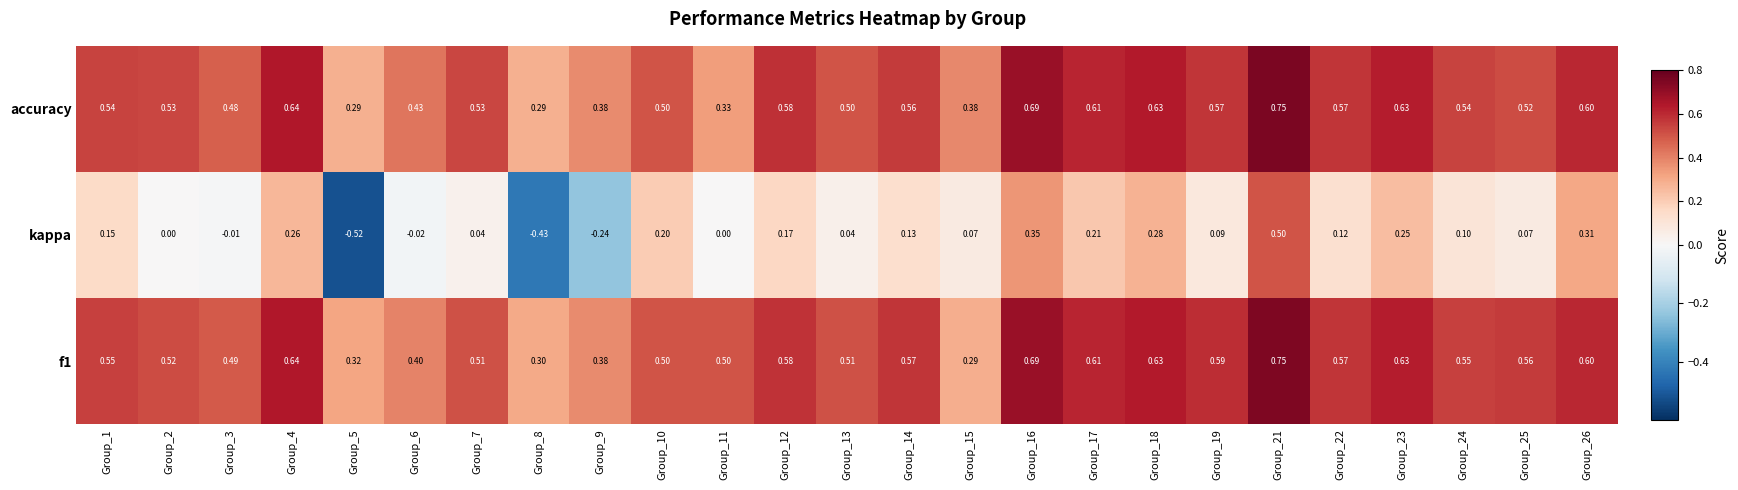

Which series has the widest spread of values?

kappa